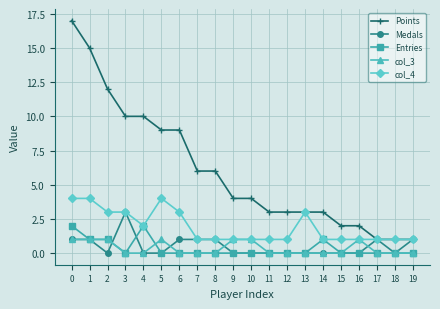

How many Entries values are between 0 and 1?

18